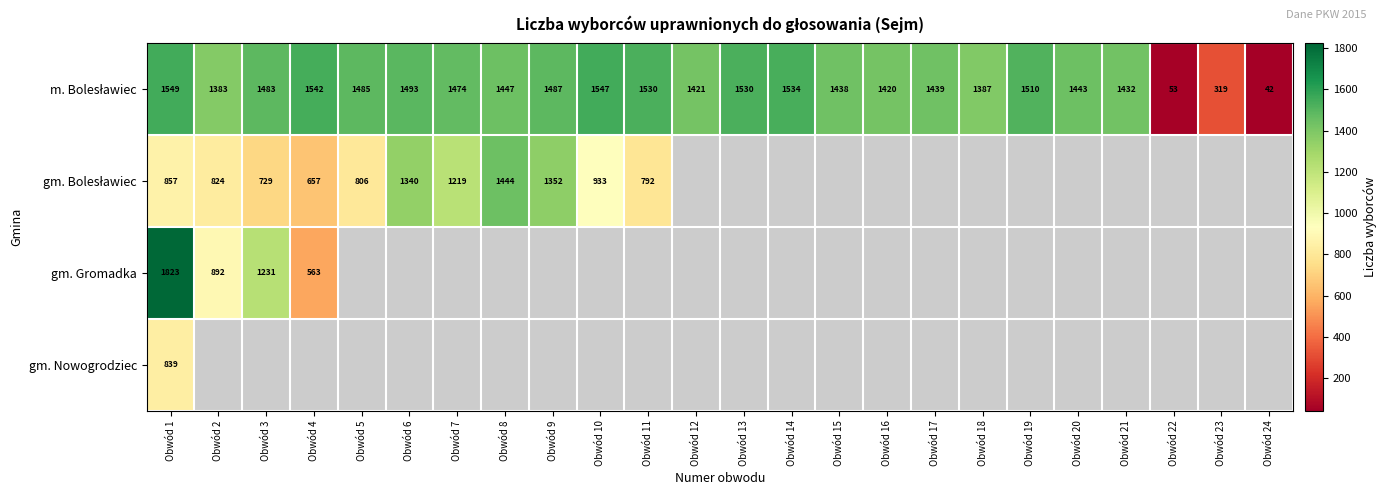

At how many categories does at least one series exceed 571?

21